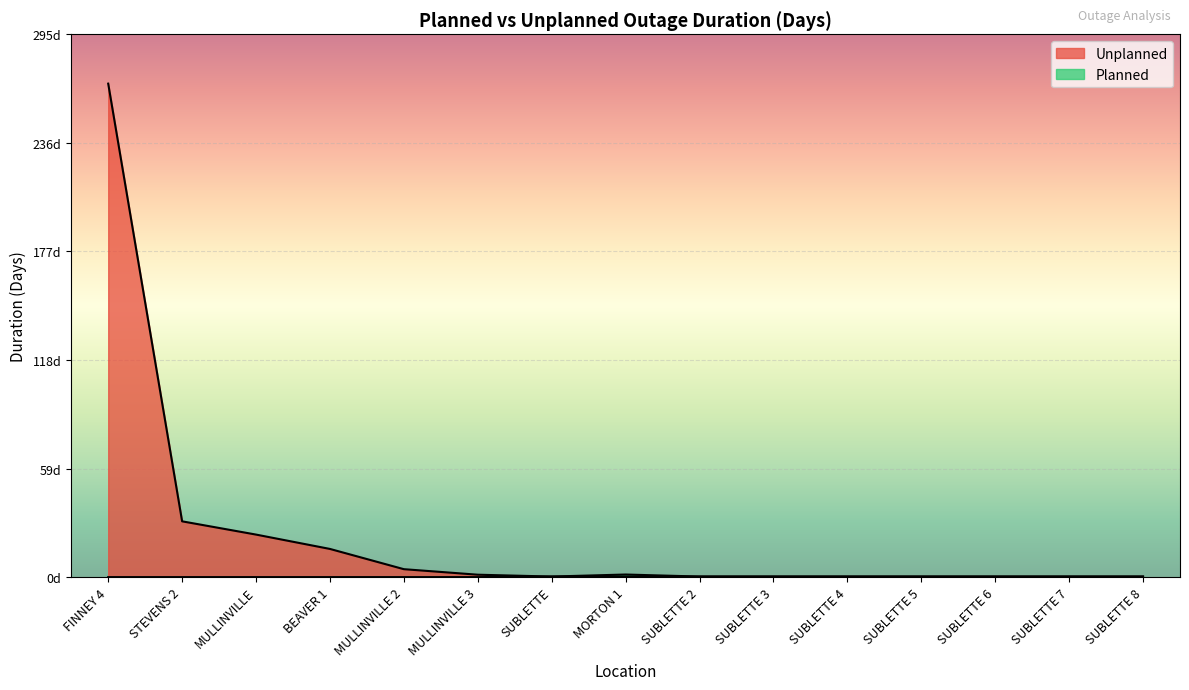

What is the value of the 1st point from the left?

268.1